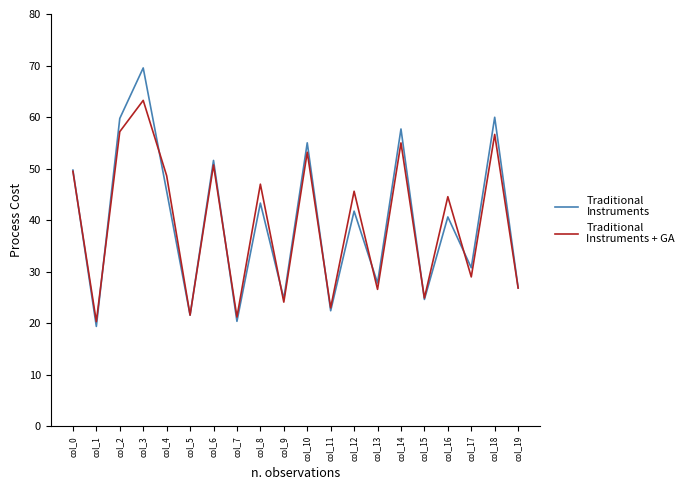

What is the total value across all series at col_0?

99.2